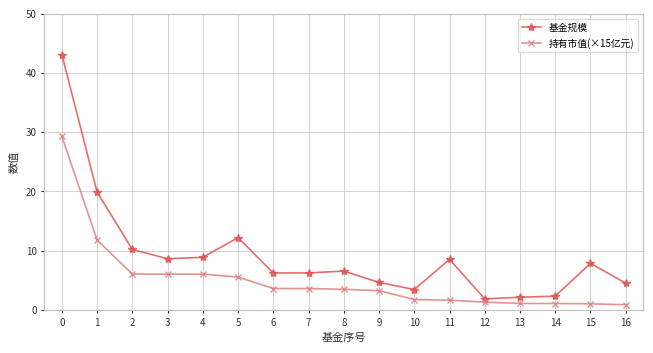

What is the maximum value shown in the chart?

43.1